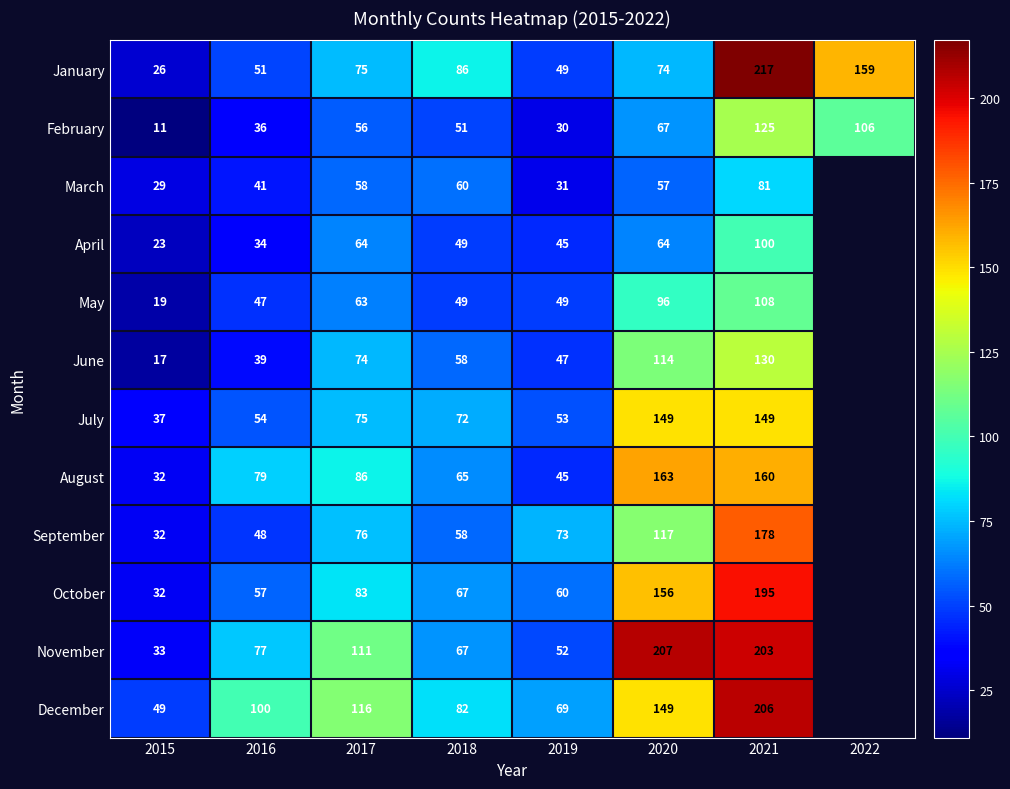

What is the sum of the June values at 2015 and 2021?

147